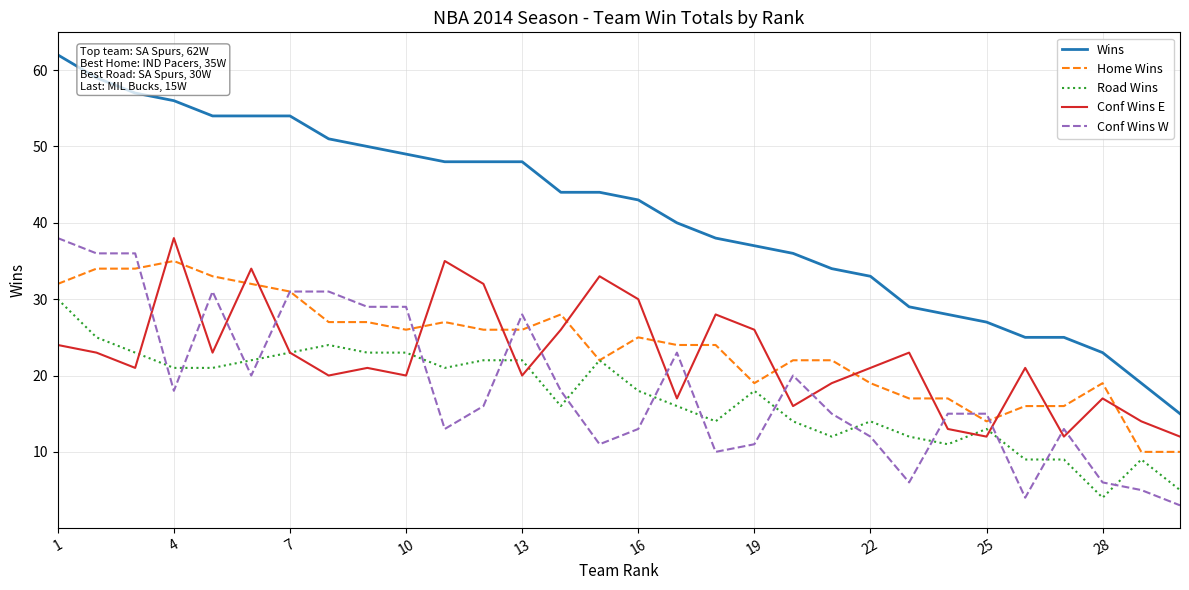

Which series has the widest spread of values?

Wins